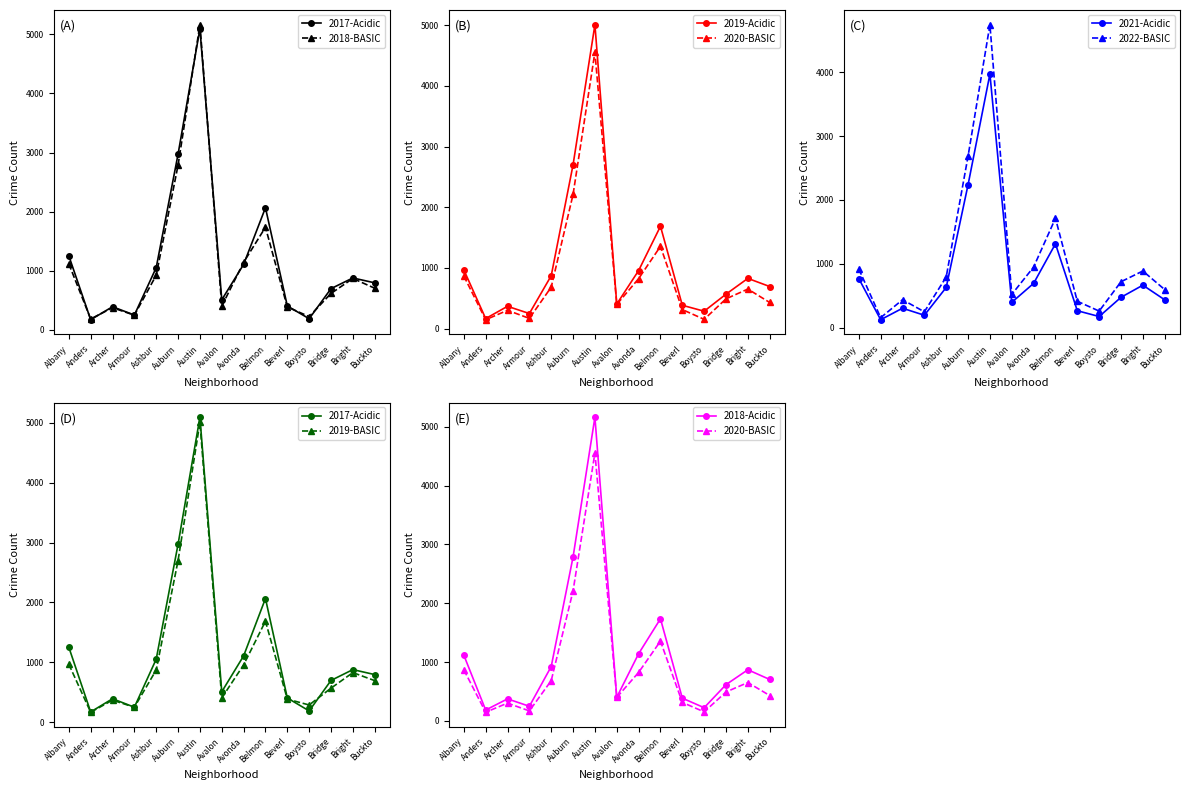

What is the value of the 2021-Acidic point at the 8th from the left?

395